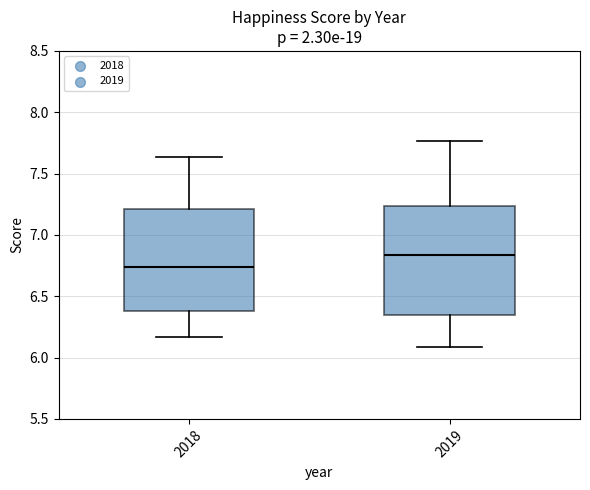

Where is the upper edge of the box at x = 2018 on the y-axis? The values are not printed on the chart, so give them approximately, as read against the axis.

7.20